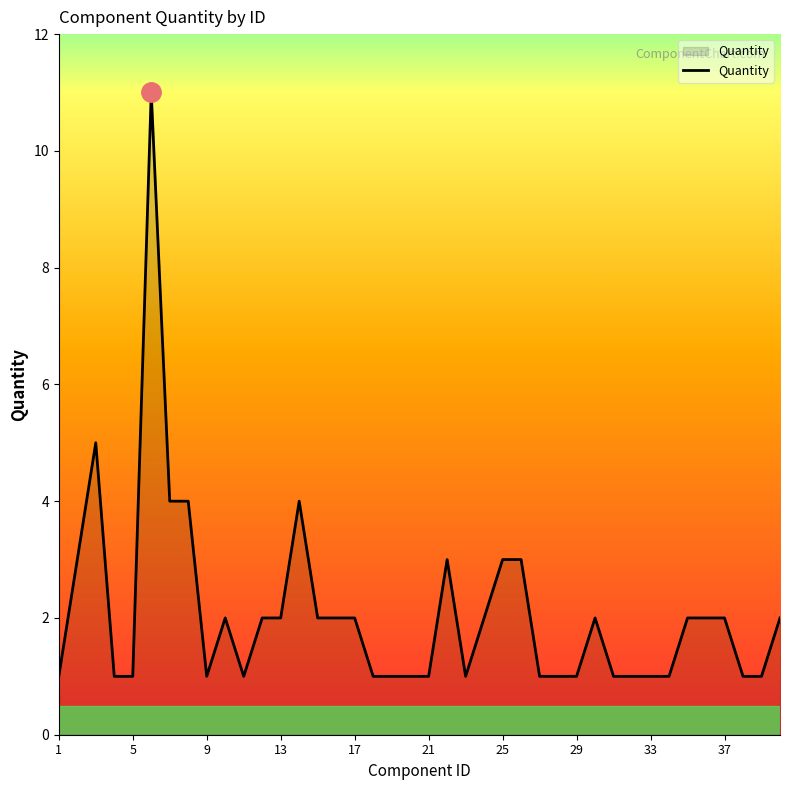

What is the difference between the maximum and minimum values?

10